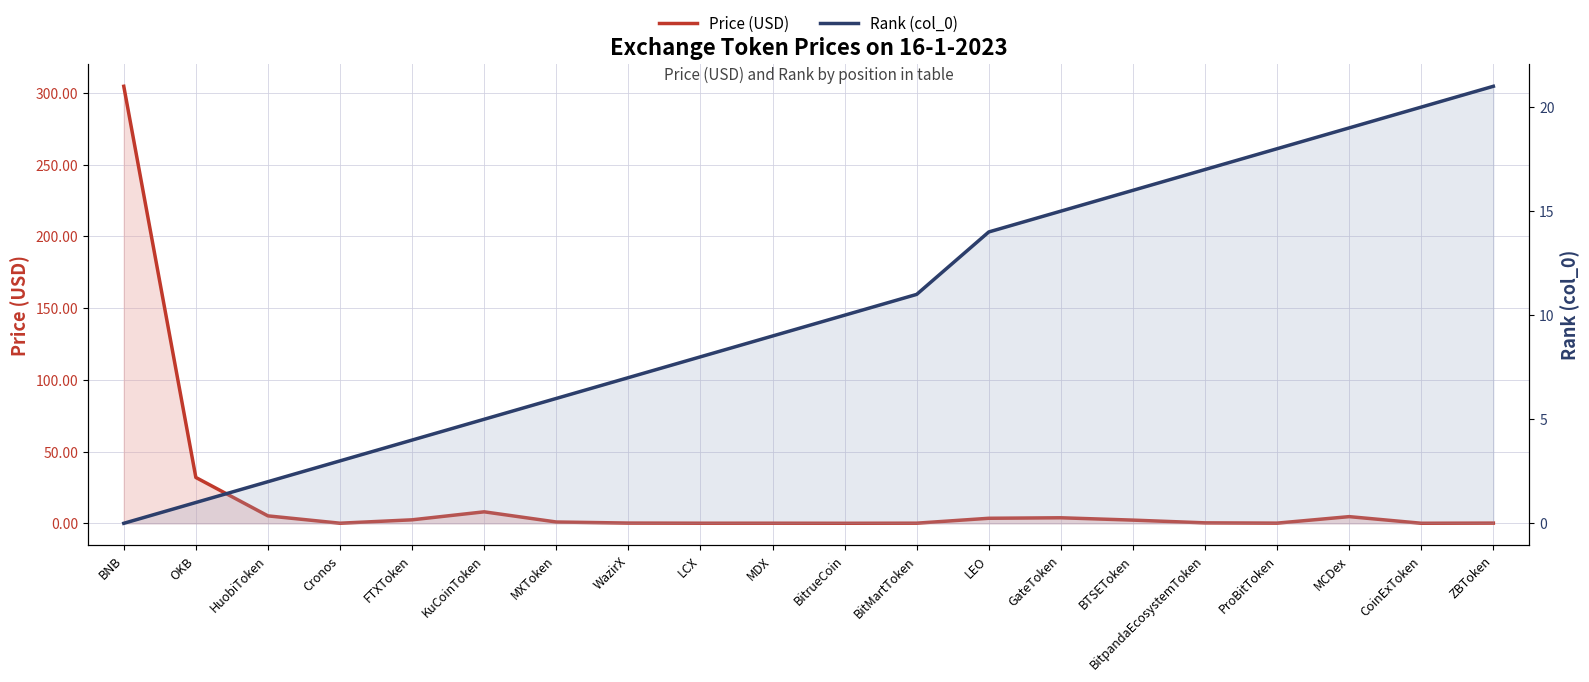

Rank the series at MXToken from lowest to highest value.

Price (USD), Rank (col_0)